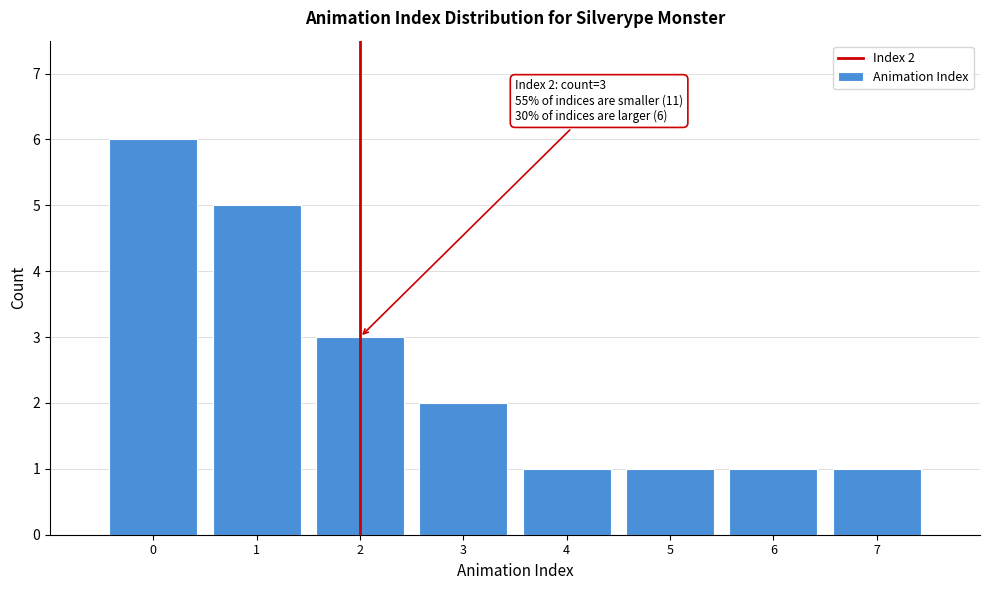

Over which range of the x-axis is the bar tallest?

-0.5 to 0.5